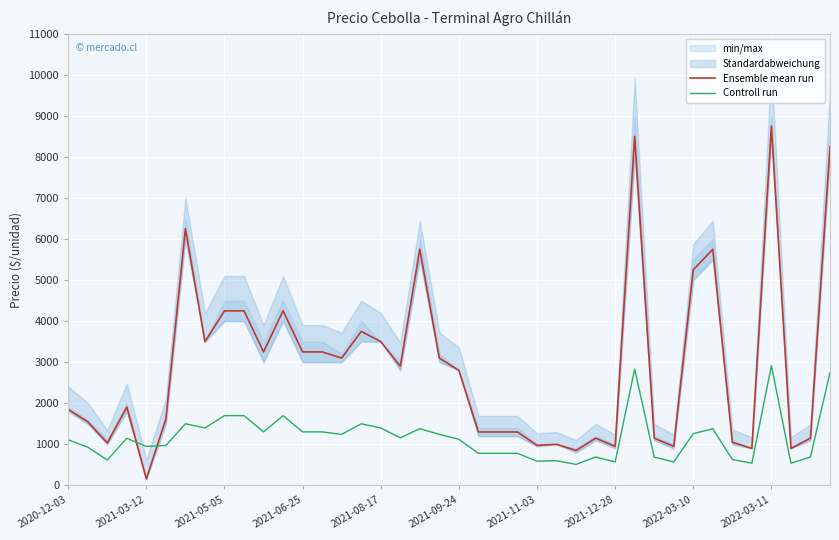

What is the value of the Controll run point at the 26th from the left?

600